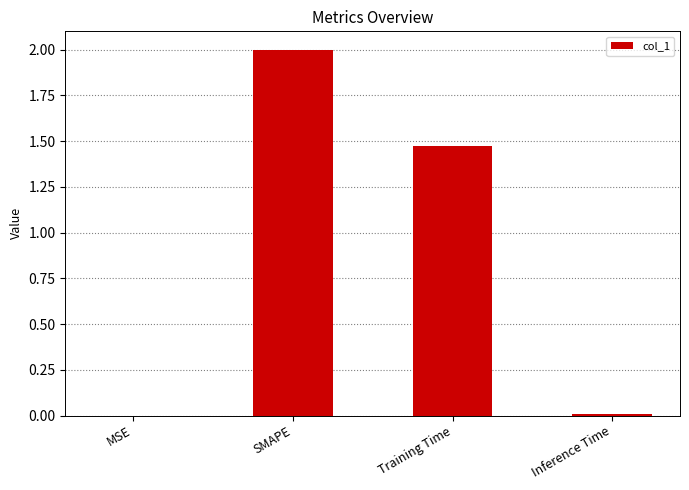

Is it true that the value at SMAPE is 2.0?

True